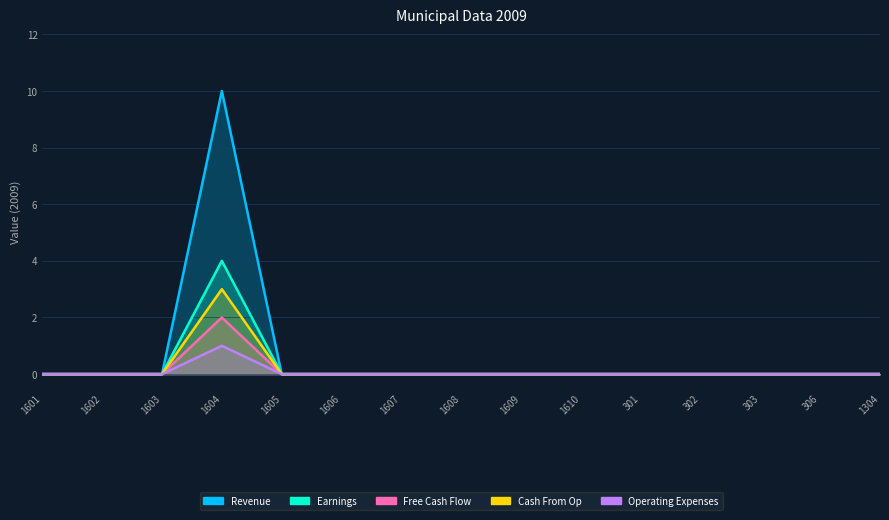

Reading left to right, list all the values displayed in this chart.

Revenue: 1601=0	1602=0	1603=0	1604=10	1605=0	1606=0	1607=0	1608=0	1609=0	1610=0	301=0	302=0	303=0	306=0	1304=0
Earnings: 1601=0	1602=0	1603=0	1604=4	1605=0	1606=0	1607=0	1608=0	1609=0	1610=0	301=0	302=0	303=0	306=0	1304=0
Free Cash Flow: 1601=0	1602=0	1603=0	1604=2	1605=0	1606=0	1607=0	1608=0	1609=0	1610=0	301=0	302=0	303=0	306=0	1304=0
Cash From Op: 1601=0	1602=0	1603=0	1604=3	1605=0	1606=0	1607=0	1608=0	1609=0	1610=0	301=0	302=0	303=0	306=0	1304=0
Operating Expenses: 1601=0	1602=0	1603=0	1604=1	1605=0	1606=0	1607=0	1608=0	1609=0	1610=0	301=0	302=0	303=0	306=0	1304=0